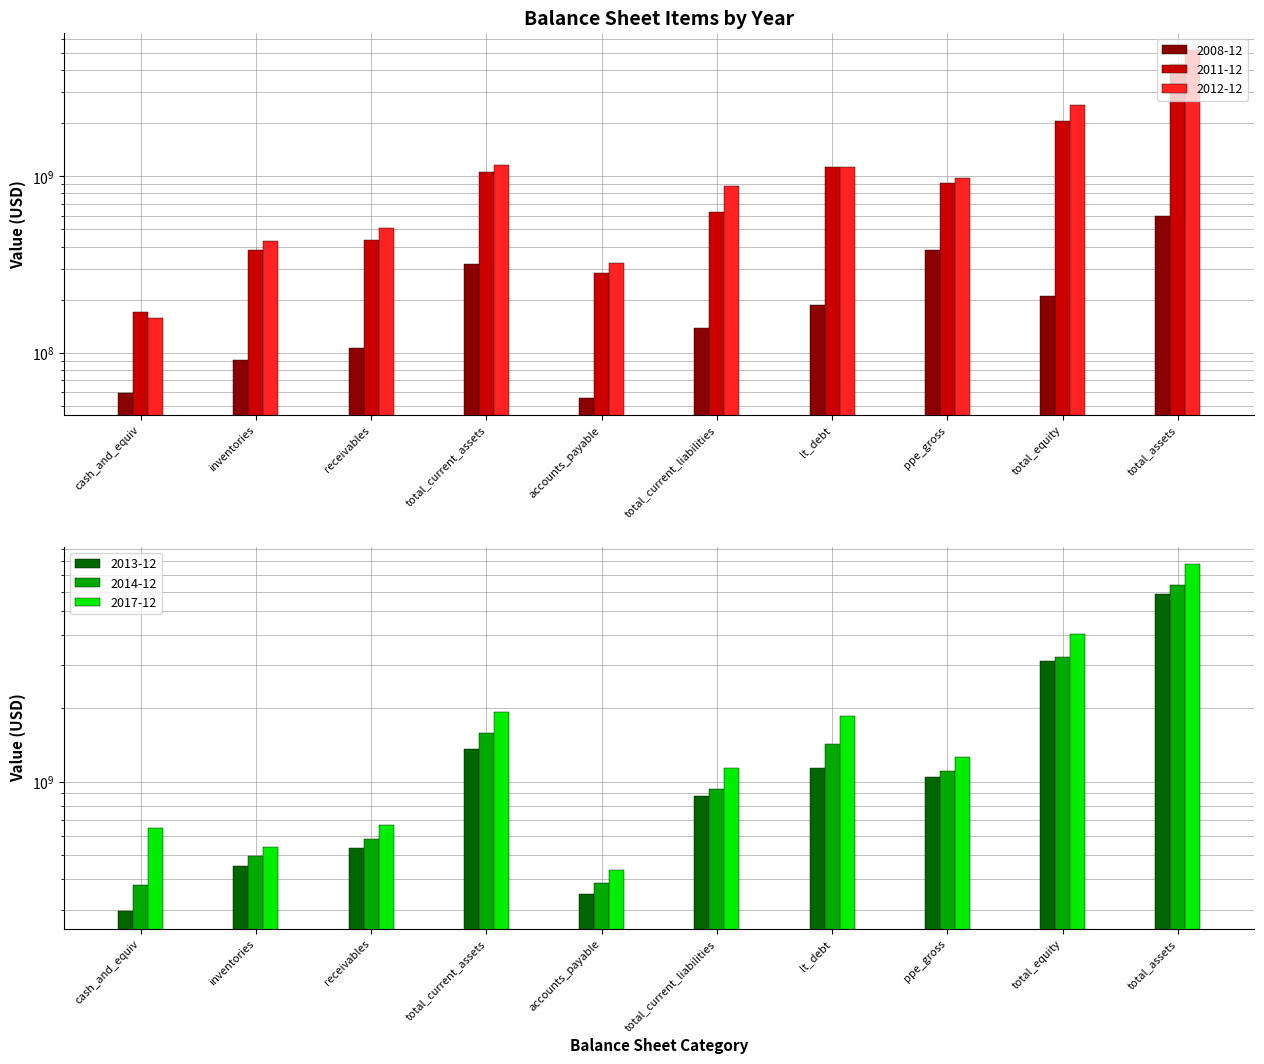

What is the minimum value shown in the chart?

55600000